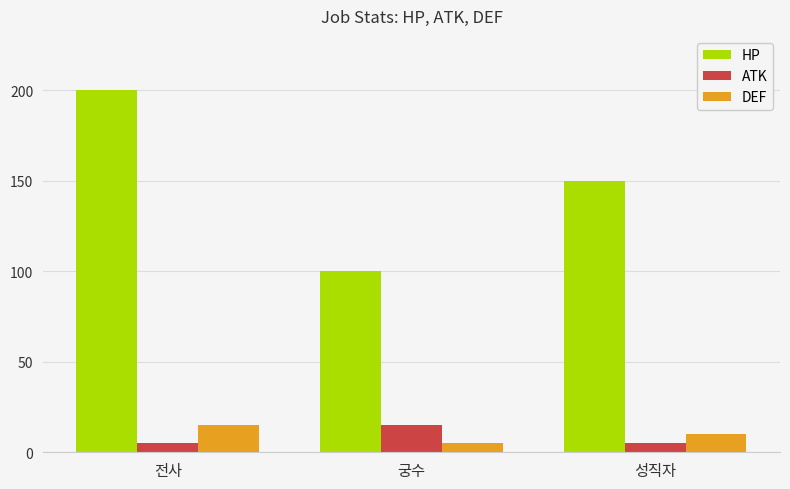

Reading left to right, list all the values displayed in this chart.

HP: 전사=200	궁수=100	성직자=150
ATK: 전사=5	궁수=15	성직자=5
DEF: 전사=15	궁수=5	성직자=10